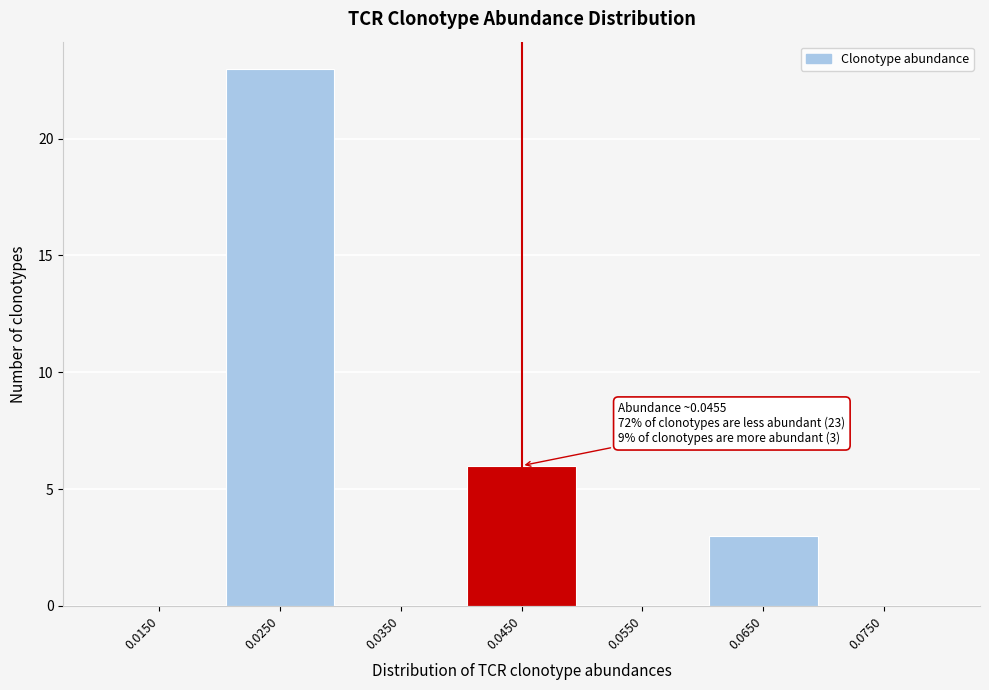

Over which range of the x-axis is the bar tallest?

0.02 to 0.03